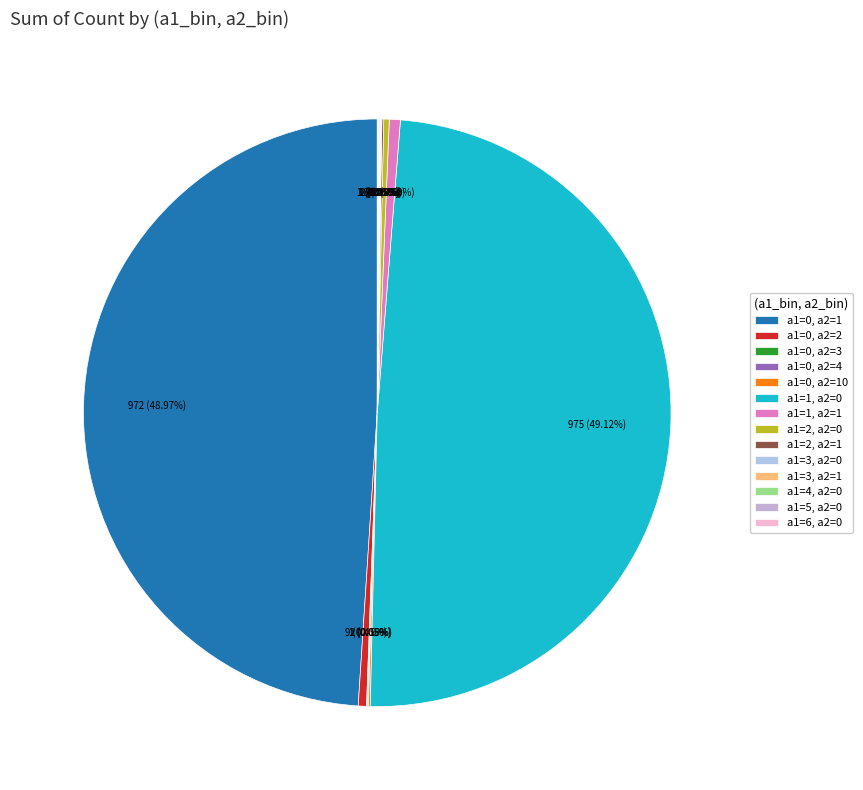

Does any single category account for the majority?

No